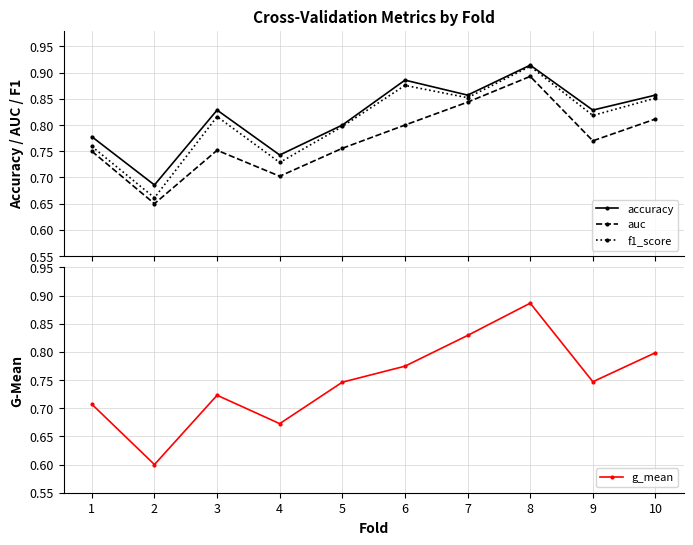

Count the auc values in the range 0 to 1.

10